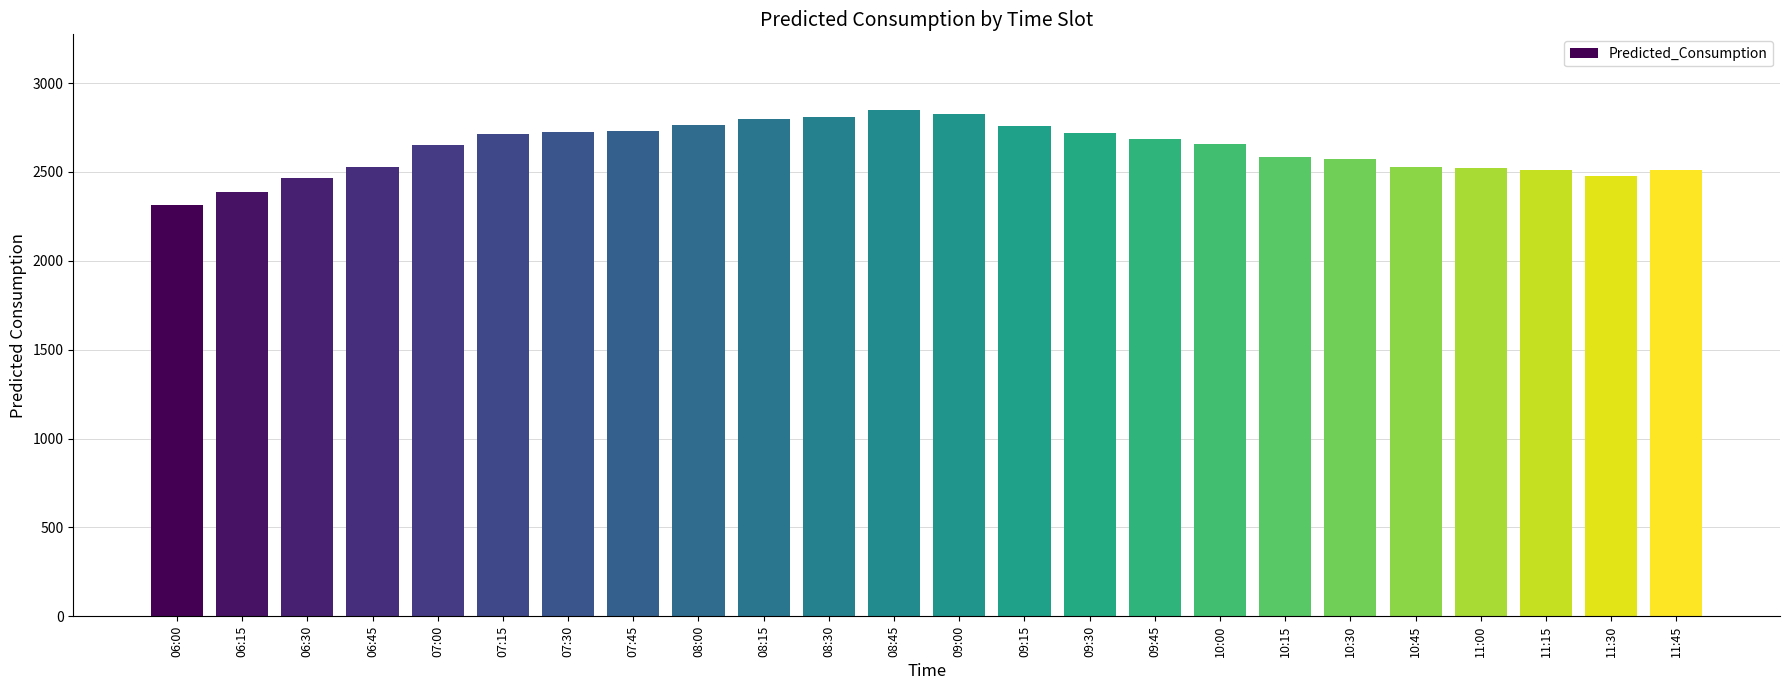

The chart shows a value of 2313.5 at 06:00. True or false?

True